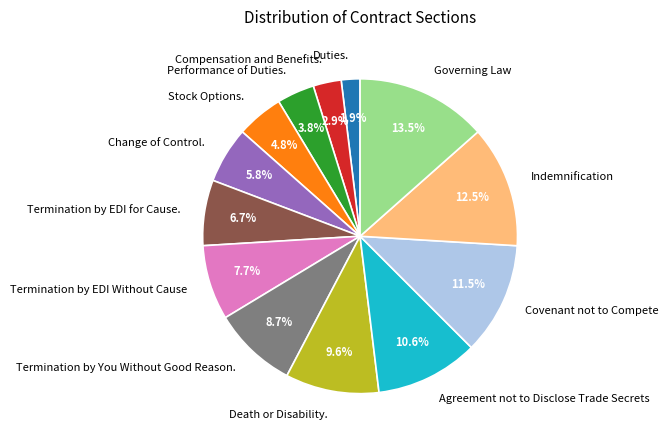

What percentage is NOT represented by Termination by EDI for Cause.?

93.3%